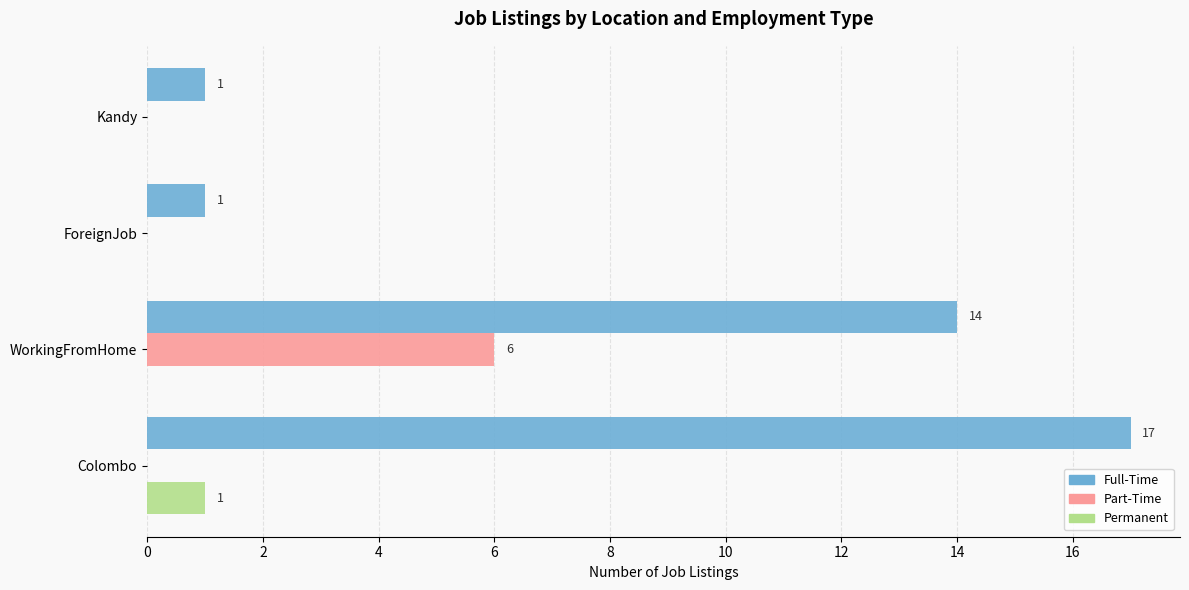

At which category is the sum across all series the highest?

WorkingFromHome